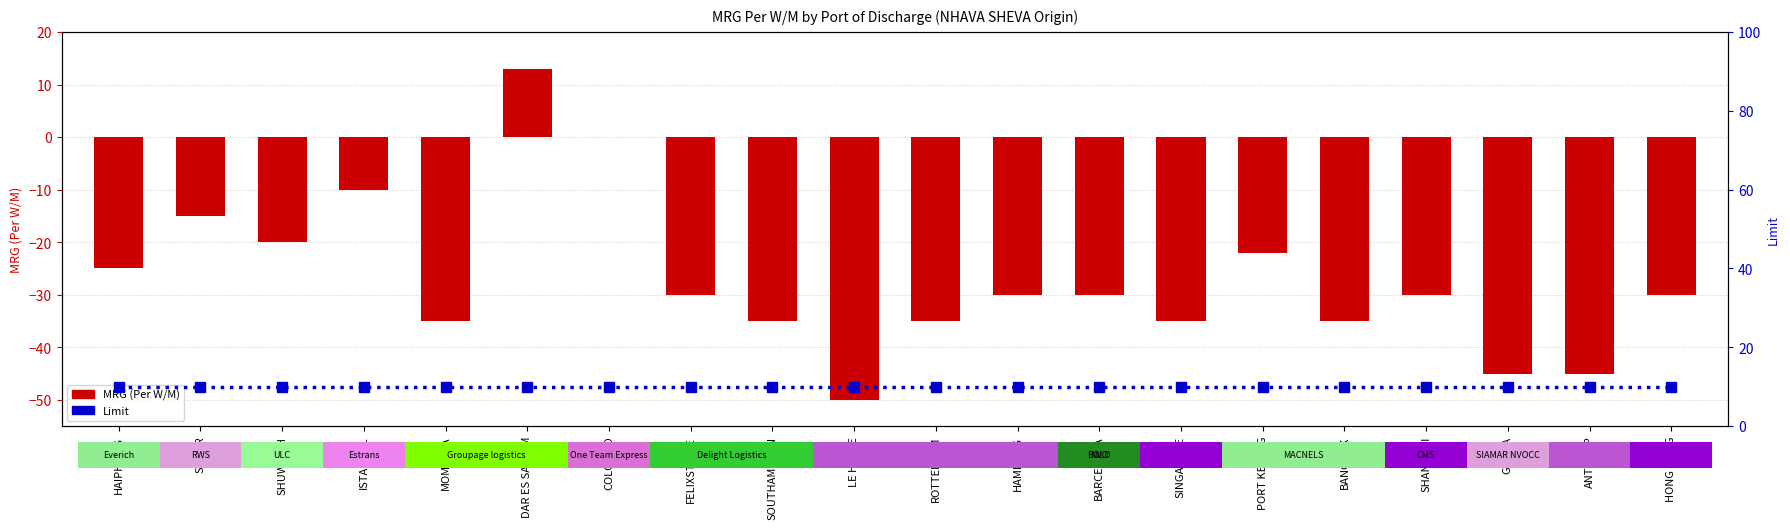

The Limit series shows 14 at HAMBURG. True or false?

False